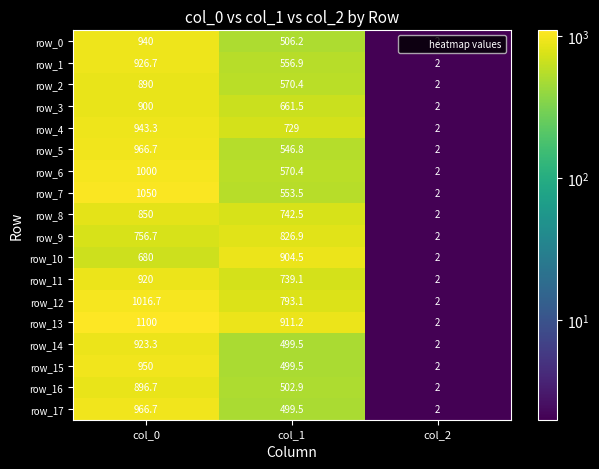

At how many categories does at least one series exceed 6?

2